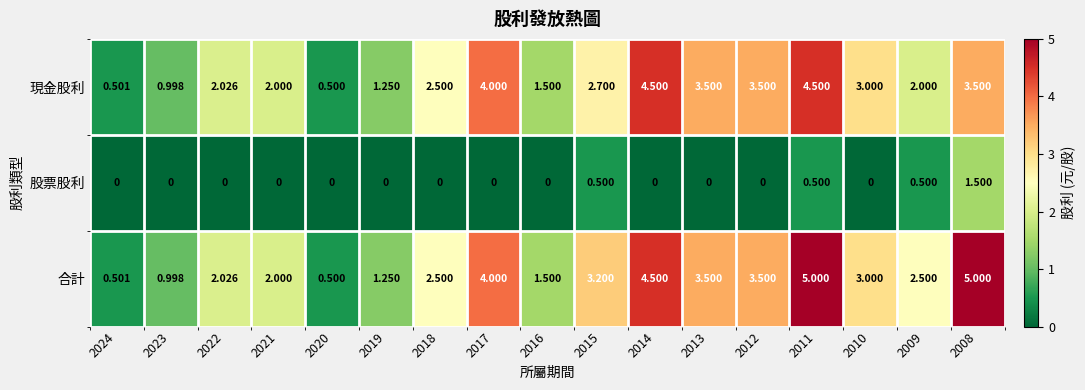

Which series has the largest range (max minus min)?

合計